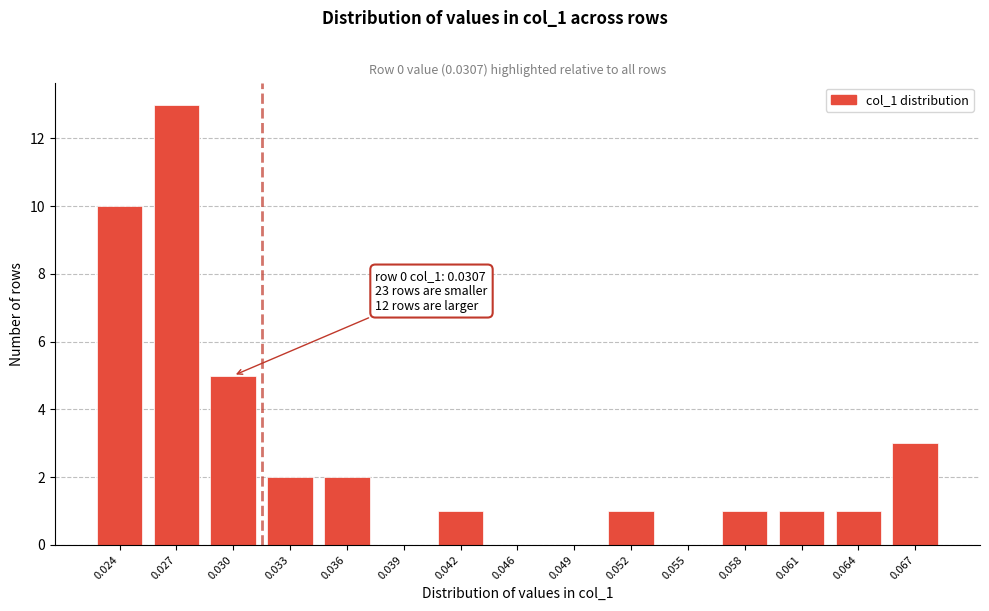

Reading left to right, transcribe all the data shown in this chart.

0.024=10	0.027=13	0.030=5	0.033=2	0.036=2	0.039=0	0.042=1	0.046=0	0.049=0	0.052=1	0.055=0	0.058=1	0.061=1	0.064=1	0.067=3